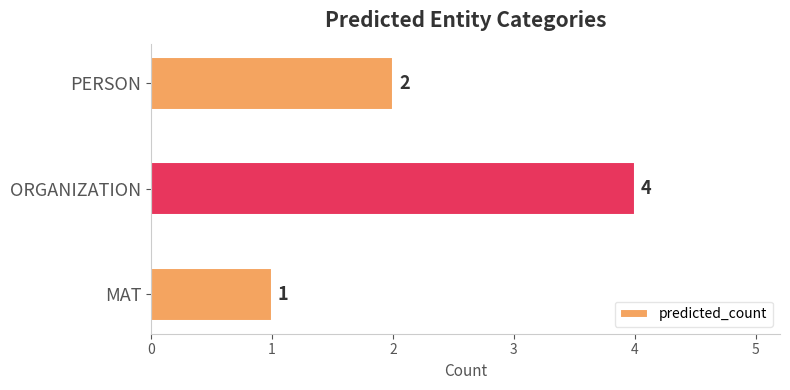

Rank the categories by value from lowest to highest.

MAT, PERSON, ORGANIZATION